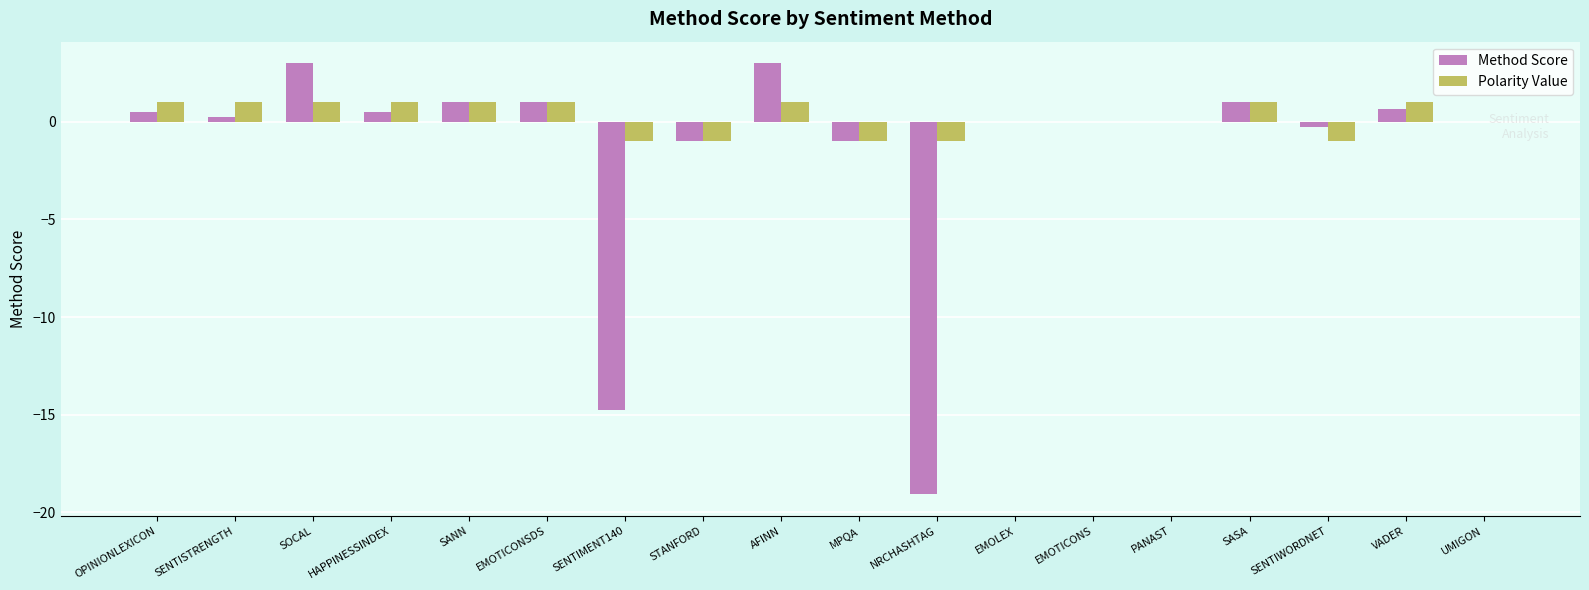

Are the bars grouped side by side (vs. stacked)?

Yes